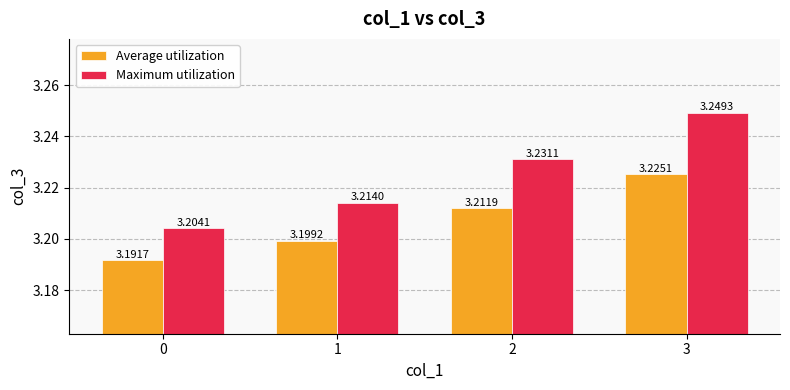

Is it true that Maximum utilization equals 4.5 at 0?

False